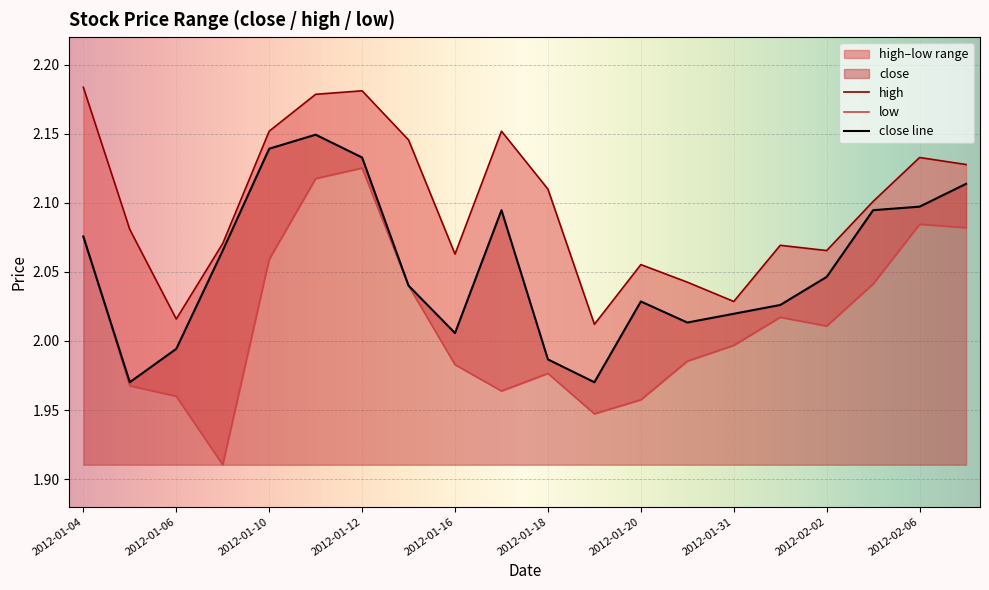

Is the value of close at 2012-01-18 greater than the value of high at 2012-01-16?

No